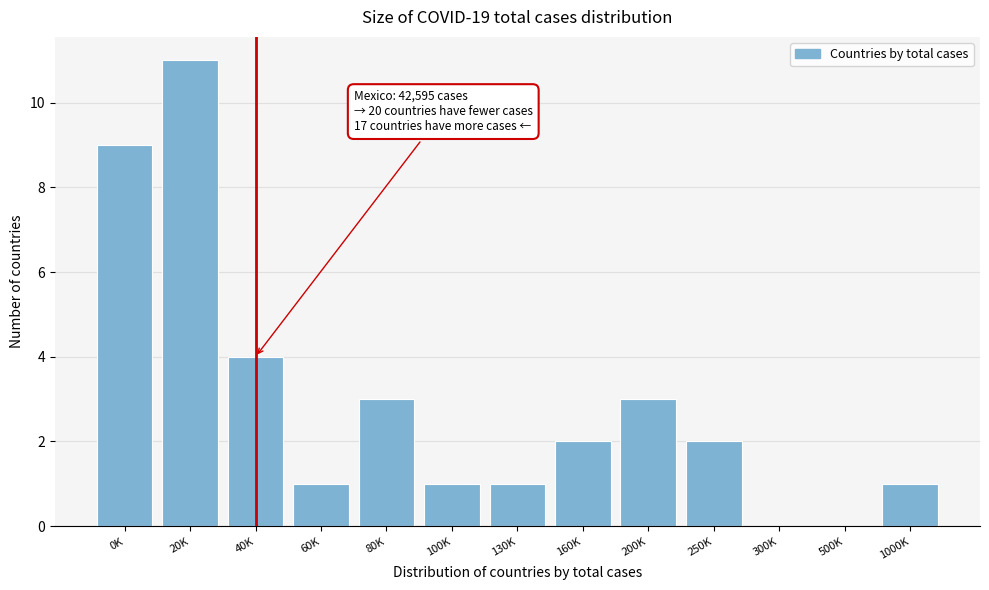

Reading left to right, what are all the values shown in this chart?

0K=9	20K=11	40K=4	60K=1	80K=3	100K=1	130K=1	160K=2	200K=3	250K=2	300K=0	500K=0	1000K=1